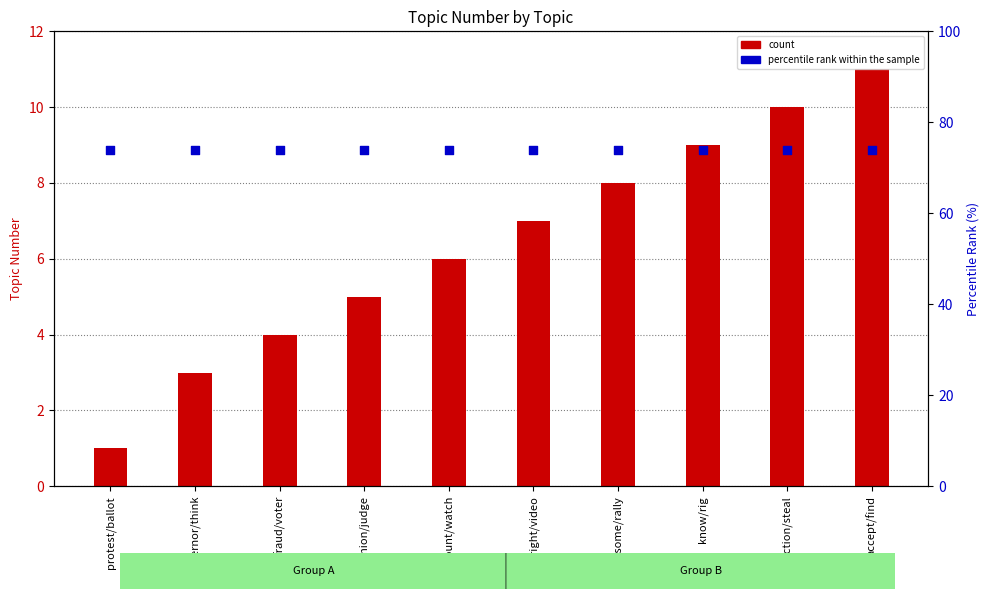

What are all the series names shown in the legend?

count, percentile rank within the sample